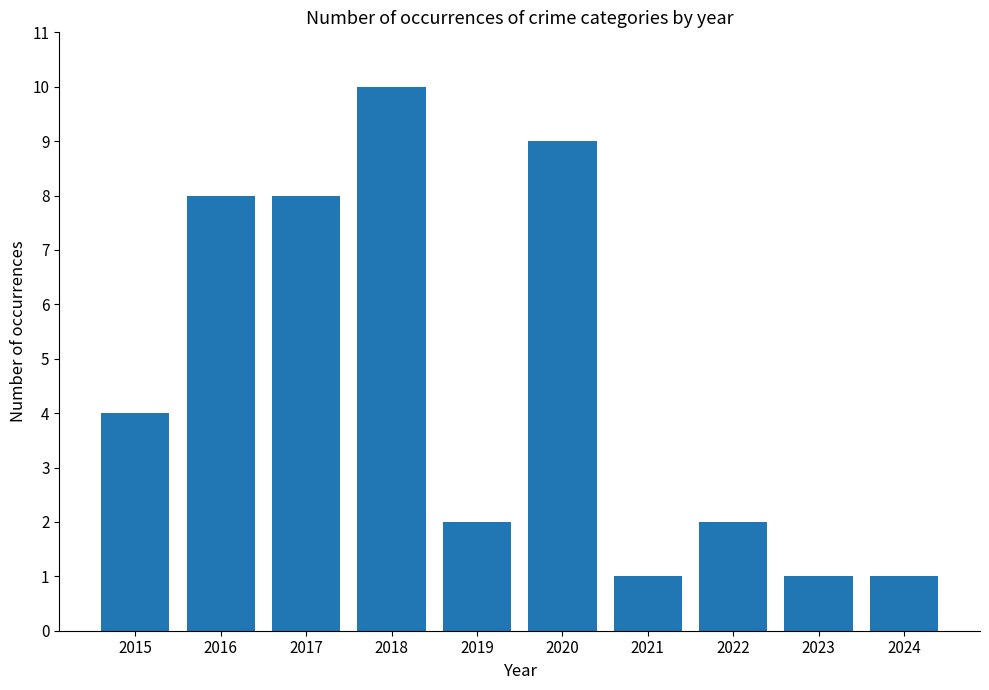

What is the ratio of the value at 2021 to the value at 2022?

0.5